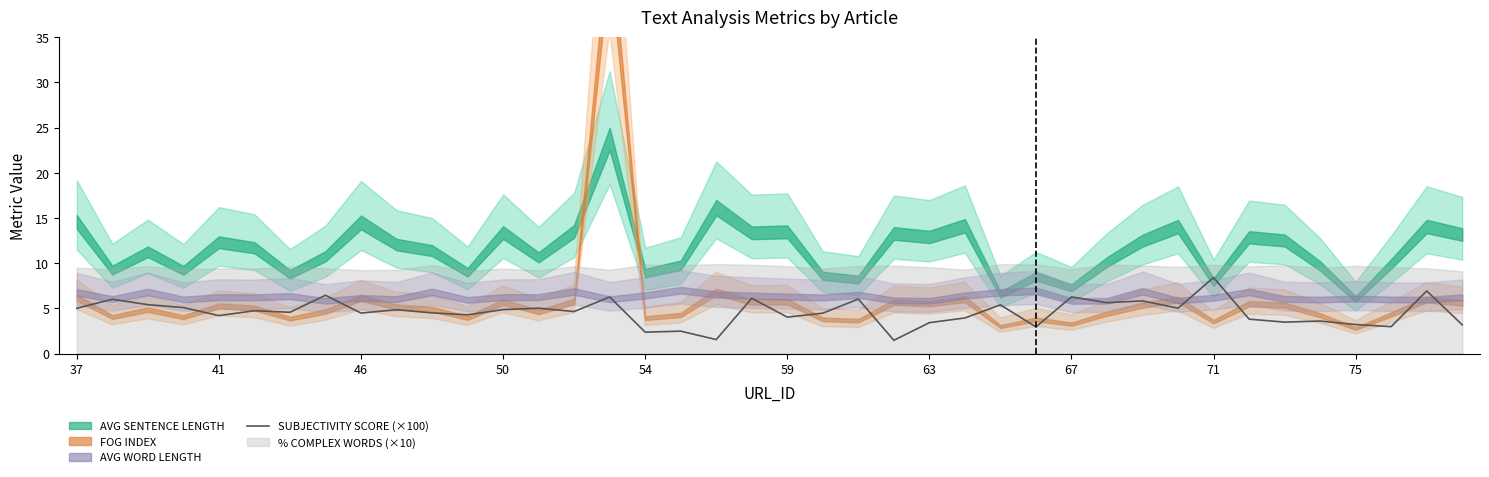

What is the sum of all values?

183.4